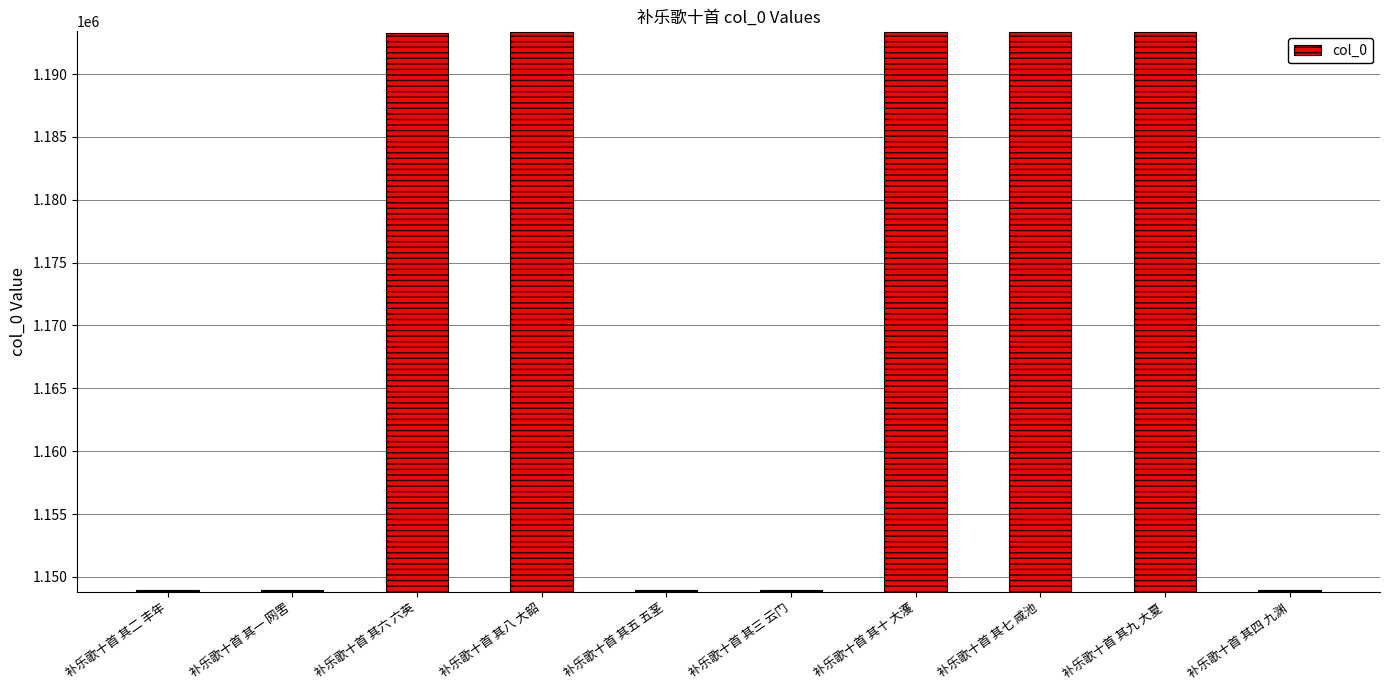

How many data points are less than 1193305?

5